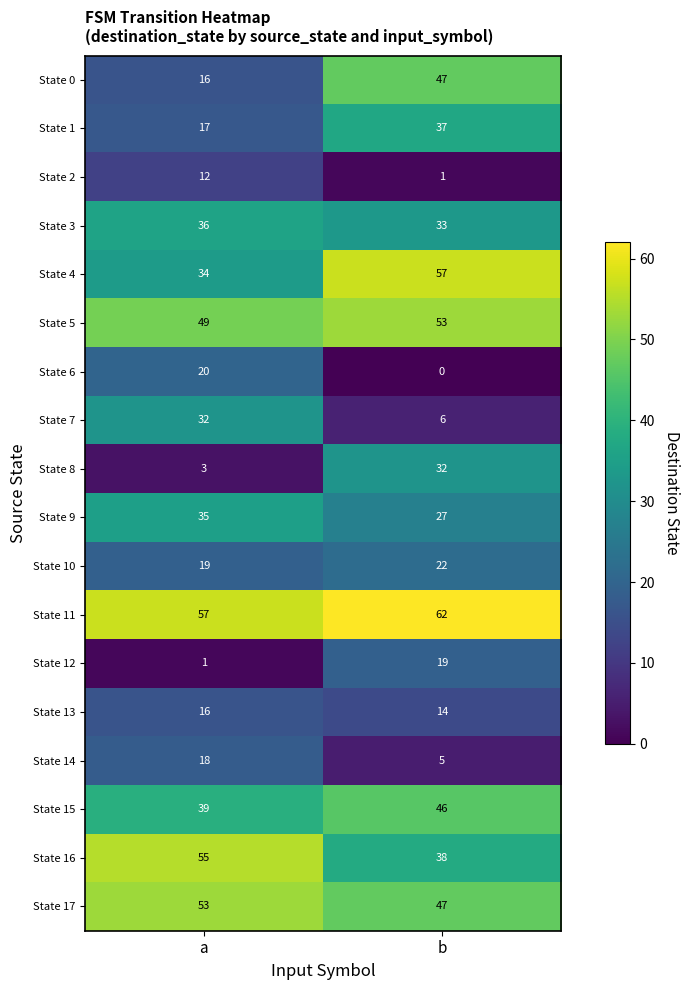

The State 1 series shows 17 at a. True or false?

True